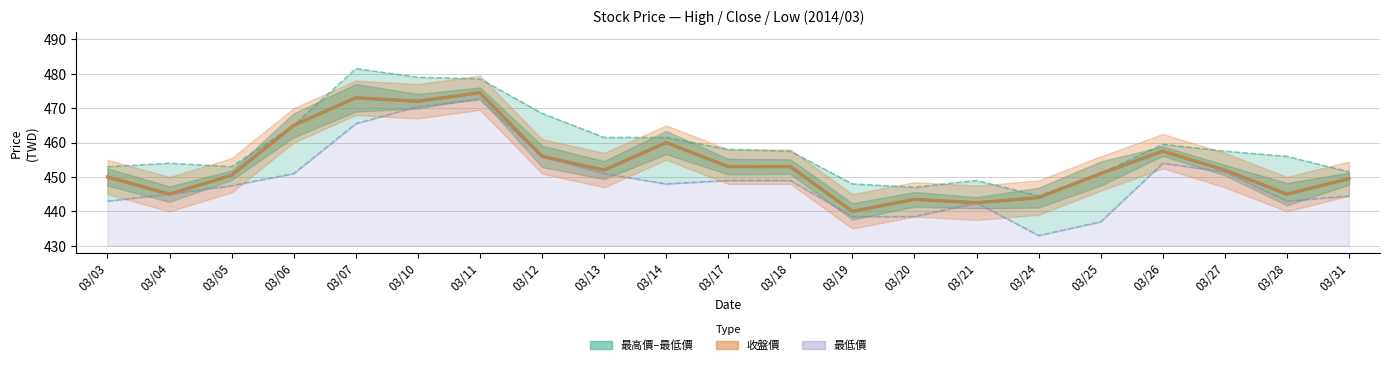

In 最高價, how many points are higher than both neighbors (excluding endpoints)?

4